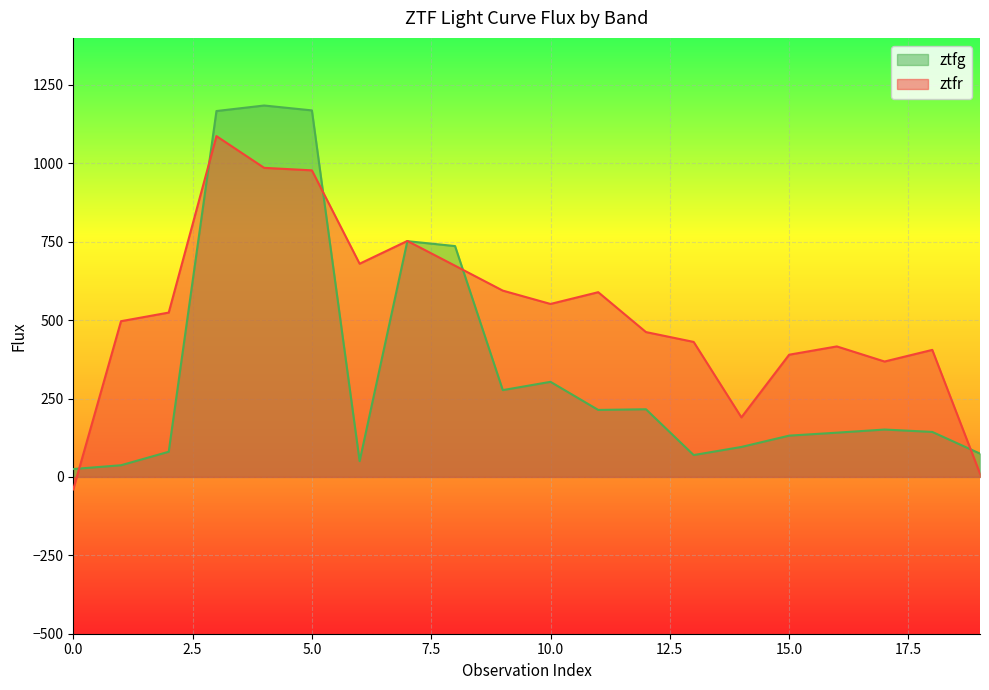

Where does the ztfr series first go above 524?

2